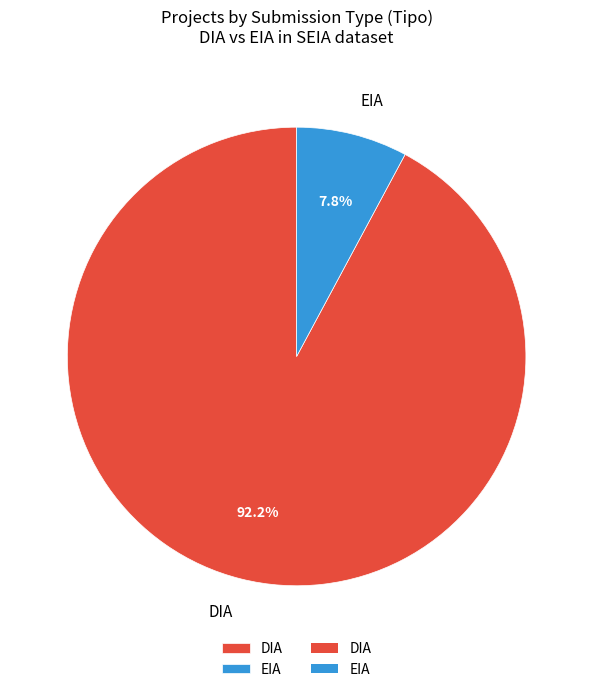

What is the ratio of the value at EIA to the value at DIA?

0.1